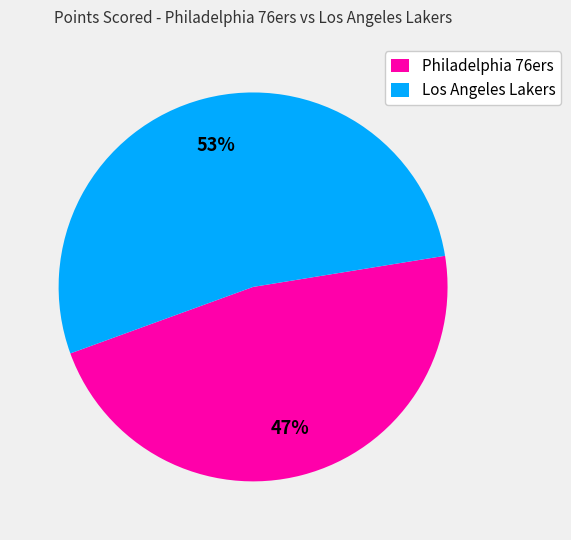

Is there any slice that represents more than half of the pie?

Yes